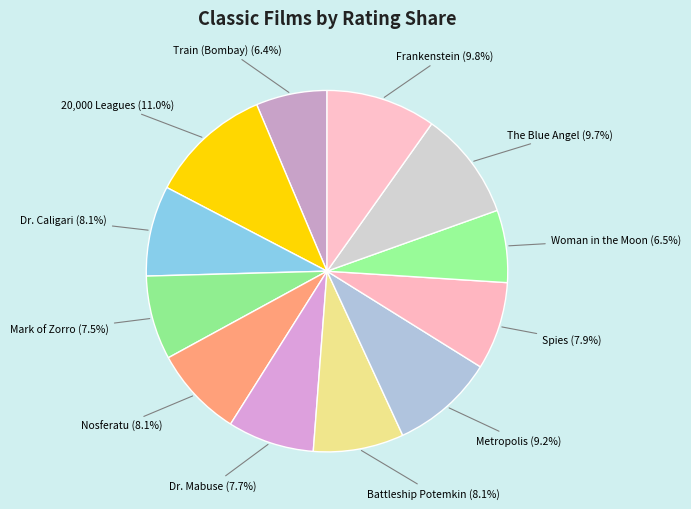

Count the number of slices in the pie.

12